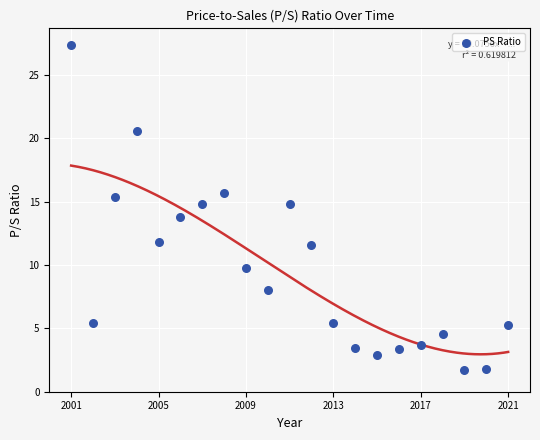

What is the range of X values (max minus min)?

20.0